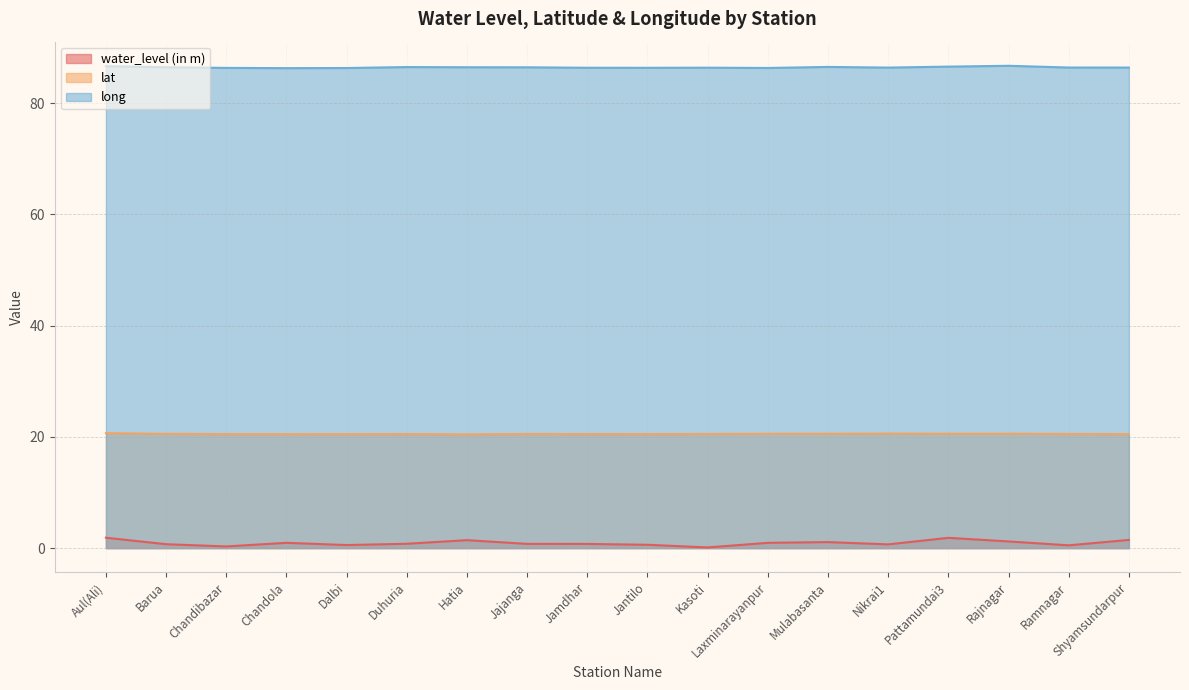

At which category does the chart reach its minimum across all series?

Kasoti